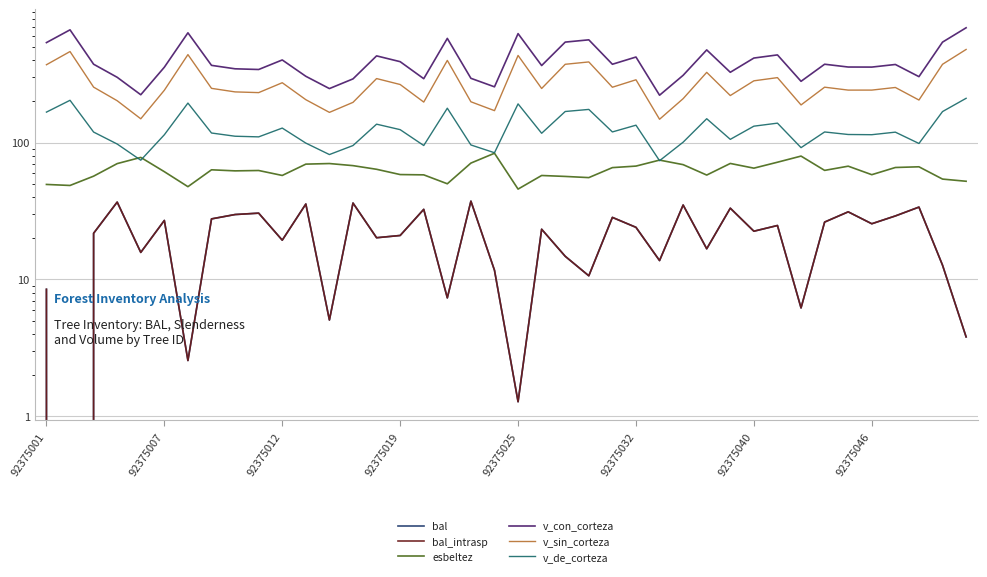

True or false: esbeltez and v_con_corteza cross at least once.

False